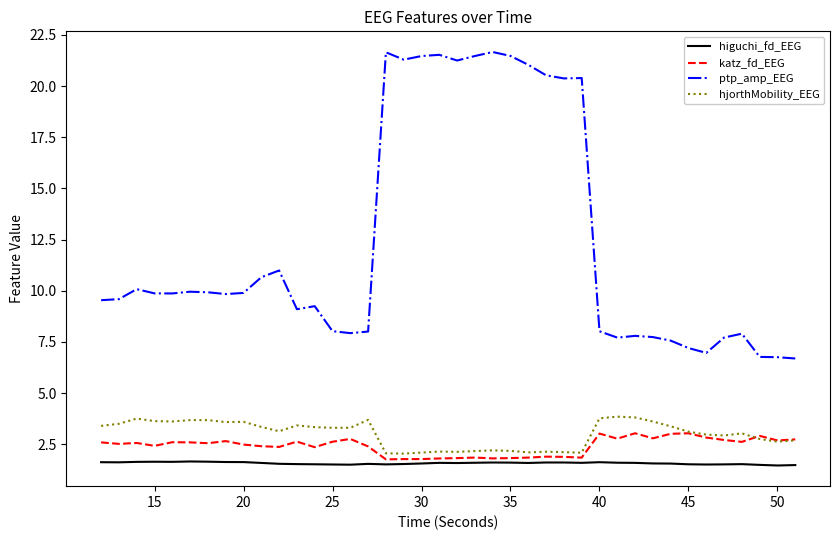

Which series has the largest total across all categories?

ptp_amp_EEG